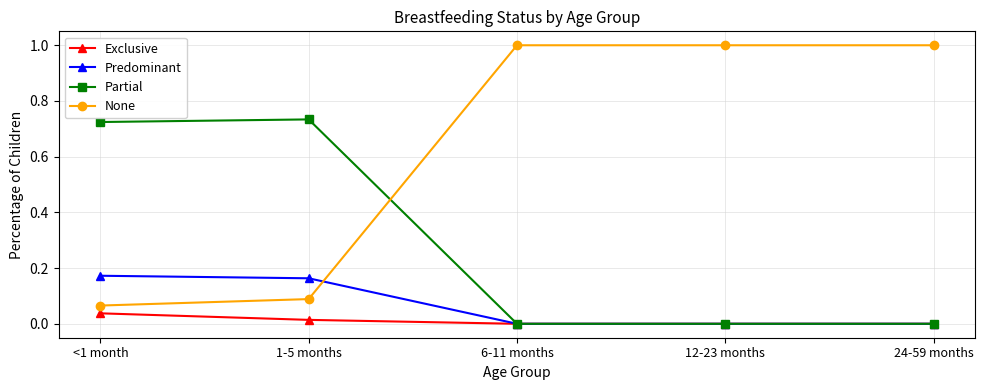

What is the greatest value displayed?

1.0